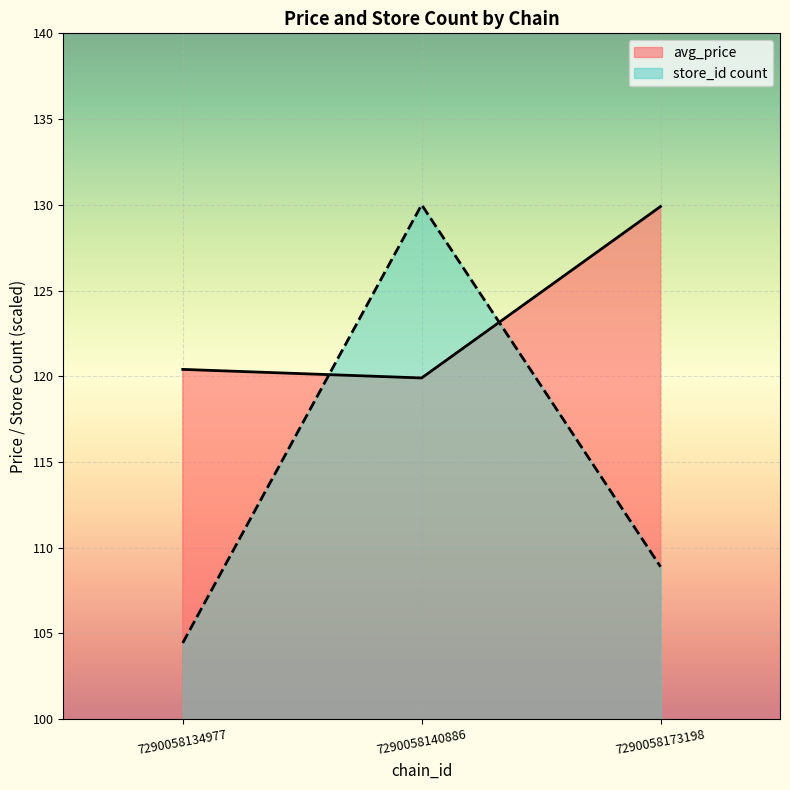

At which label does store_id reach its peak?

7290058140886